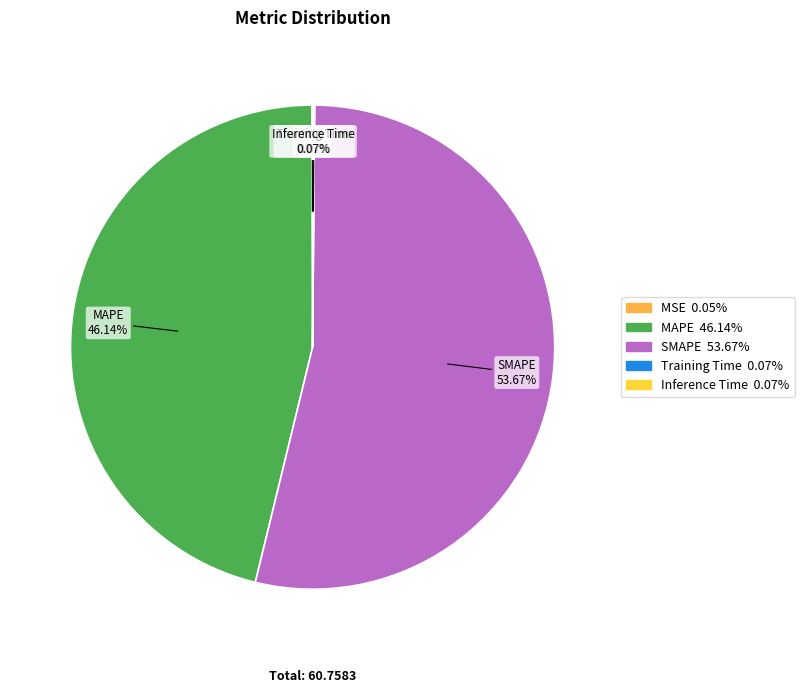

What percentage is NOT represented by SMAPE?

46.3%